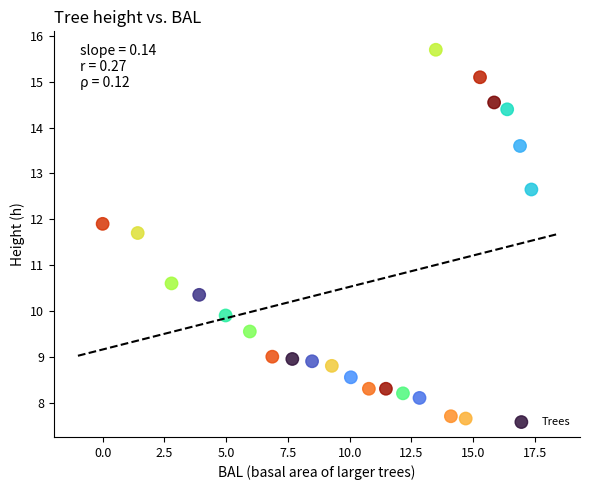

What Y value in the scatter plot is closest to 11?

10.6